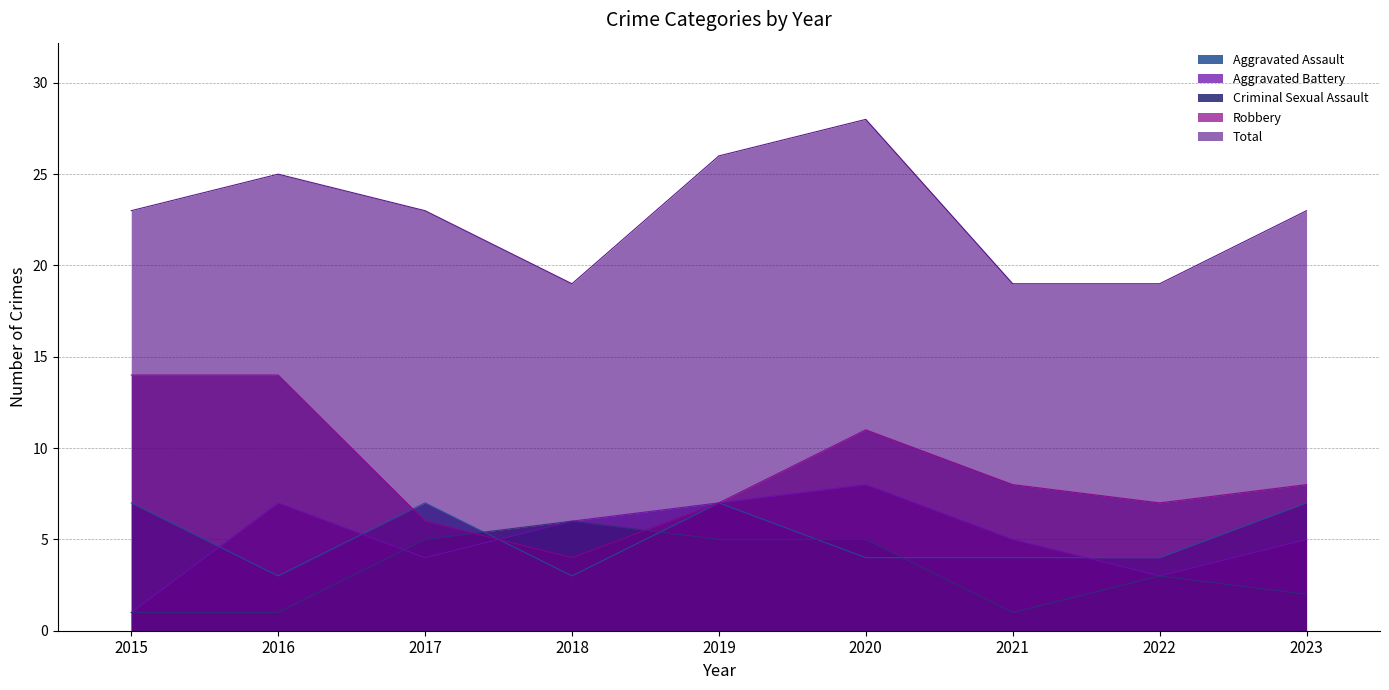

Reading right to left, what are all the values shown in this chart?

Aggravated Assault: 2023=7	2022=4	2021=4	2020=4	2019=7	2018=3	2017=7	2016=3	2015=7
Aggravated Battery: 2023=5	2022=3	2021=5	2020=8	2019=7	2018=6	2017=4	2016=7	2015=1
Criminal Sexual Assault: 2023=2	2022=3	2021=1	2020=5	2019=5	2018=6	2017=5	2016=1	2015=1
Robbery: 2023=8	2022=7	2021=8	2020=11	2019=7	2018=4	2017=6	2016=14	2015=14
Total: 2023=23	2022=19	2021=19	2020=28	2019=26	2018=19	2017=23	2016=25	2015=23